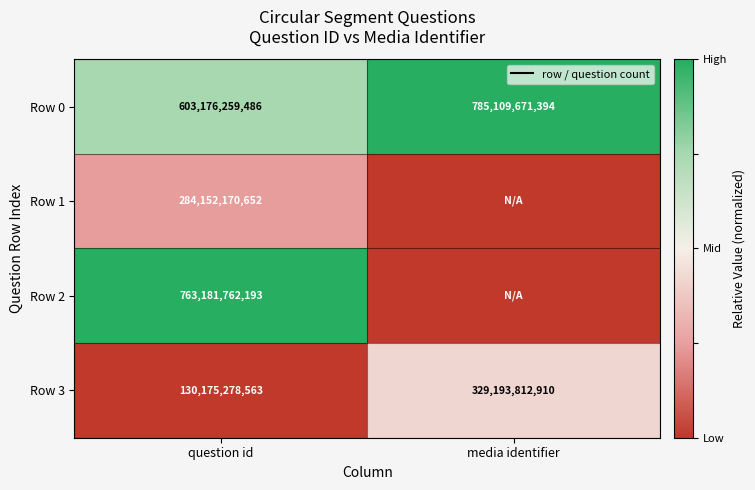

What is the spread (max minus min) of values at question id?

633006483630